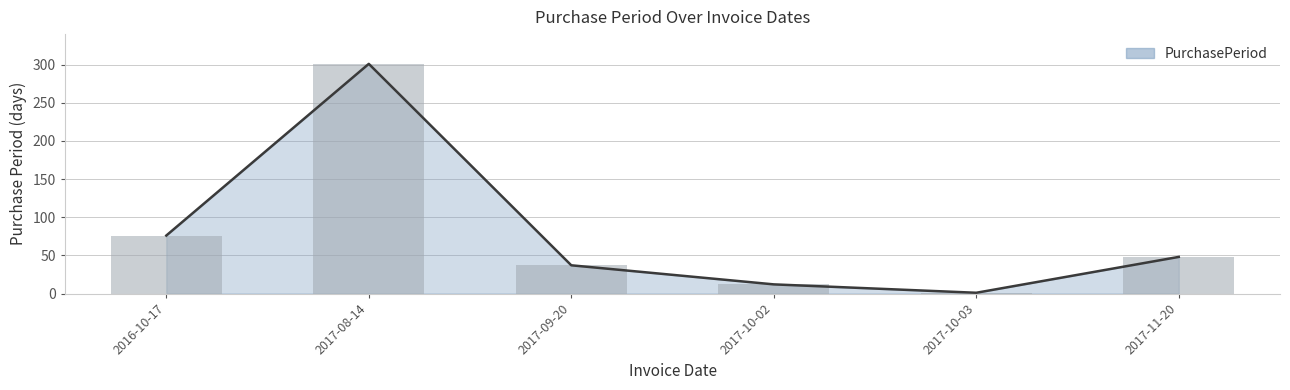

Reading left to right, list all the values displayed in this chart.

2016-10-17=76	2017-08-14=301	2017-09-20=37	2017-10-02=12	2017-10-03=1	2017-11-20=48